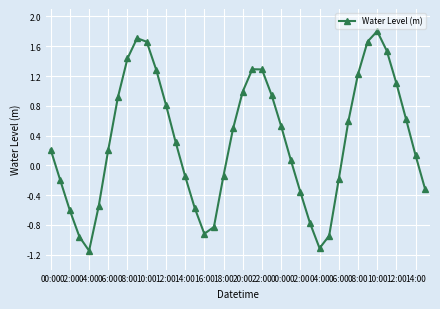

How many interior local valleys (lower than both neighbors) does the data have?

3